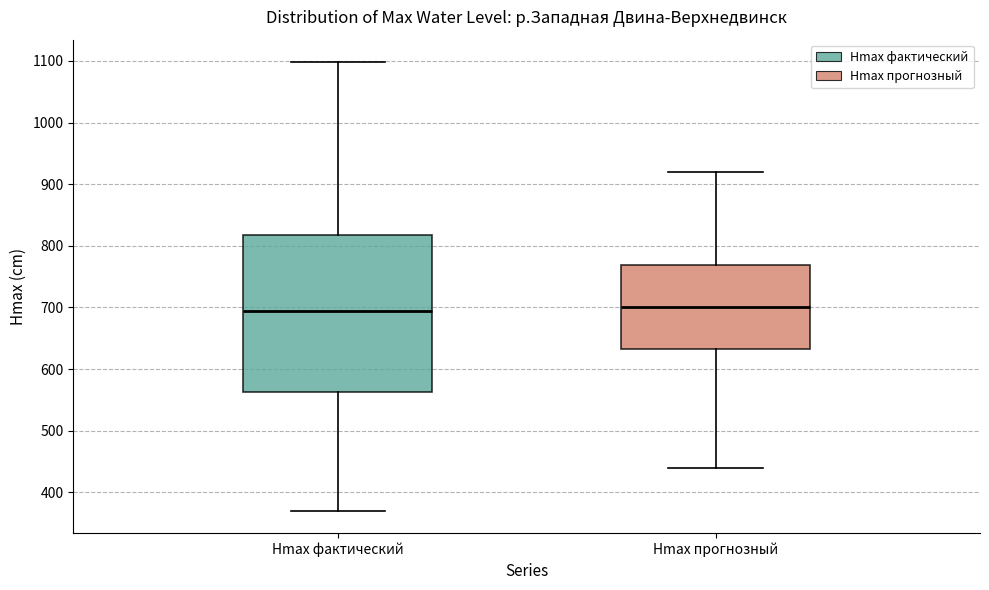

Where does the lower whisker of the box for Hmax фактический end on the y-axis? The values are not printed on the chart, so give them approximately, as read against the axis.

370